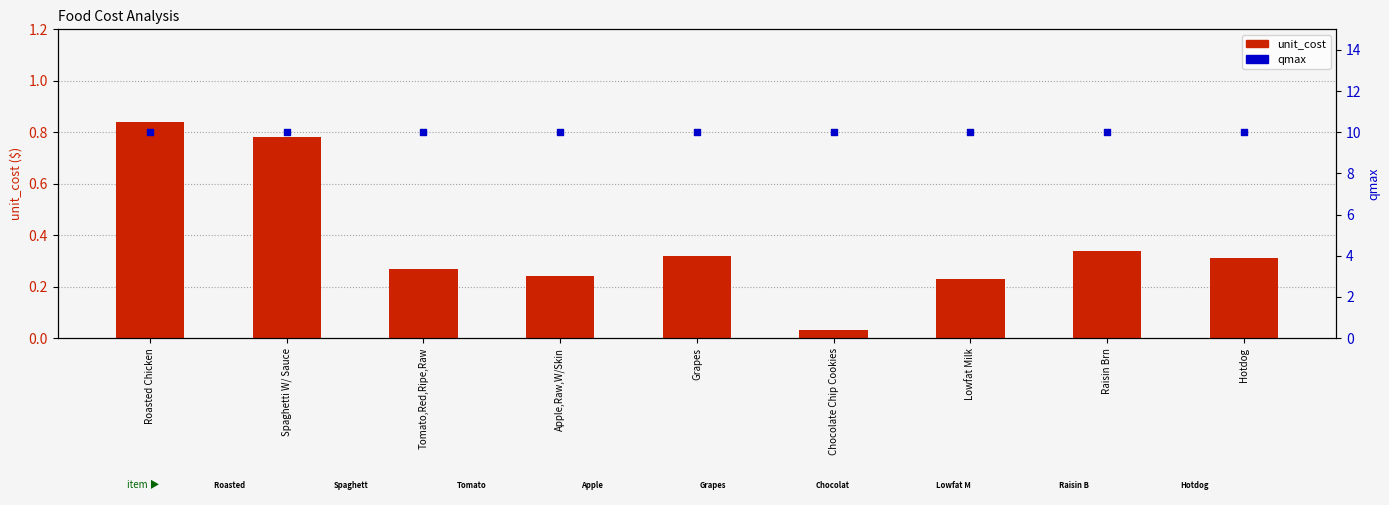

What are all the series names shown in the legend?

unit_cost, qmax